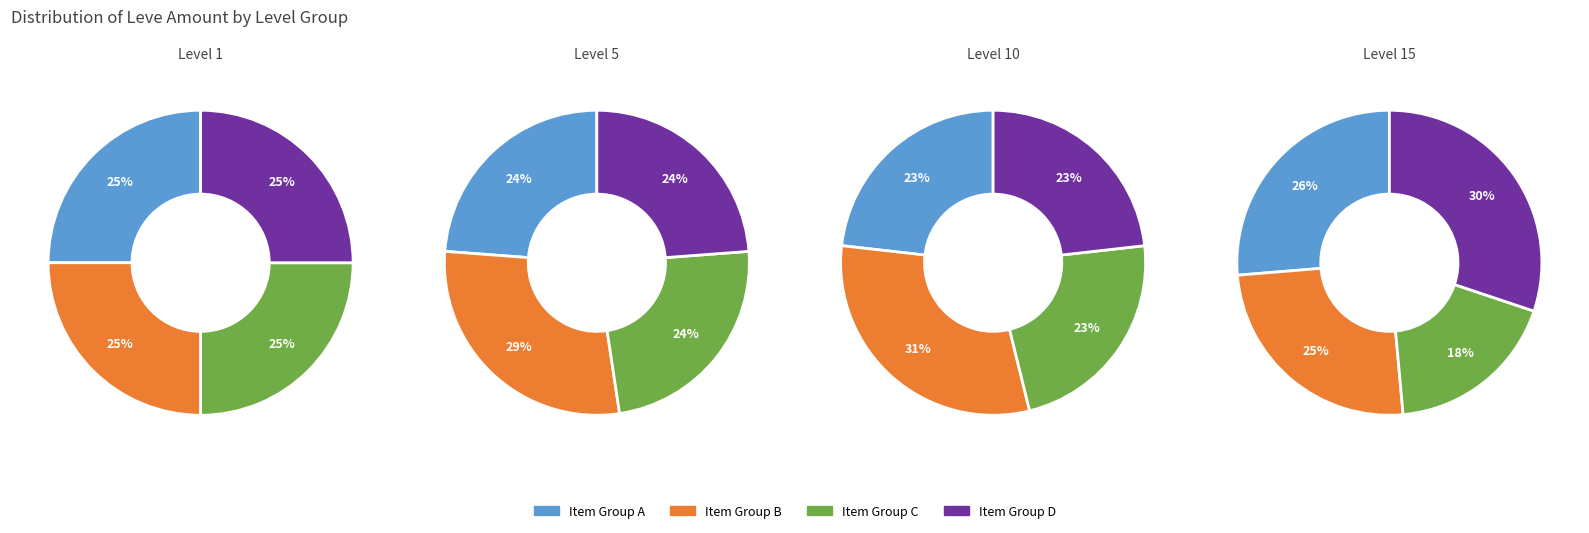

Rank the series by their maximum value, from highest to lowest.

Level 10, Level 15, Level 5, Level 1